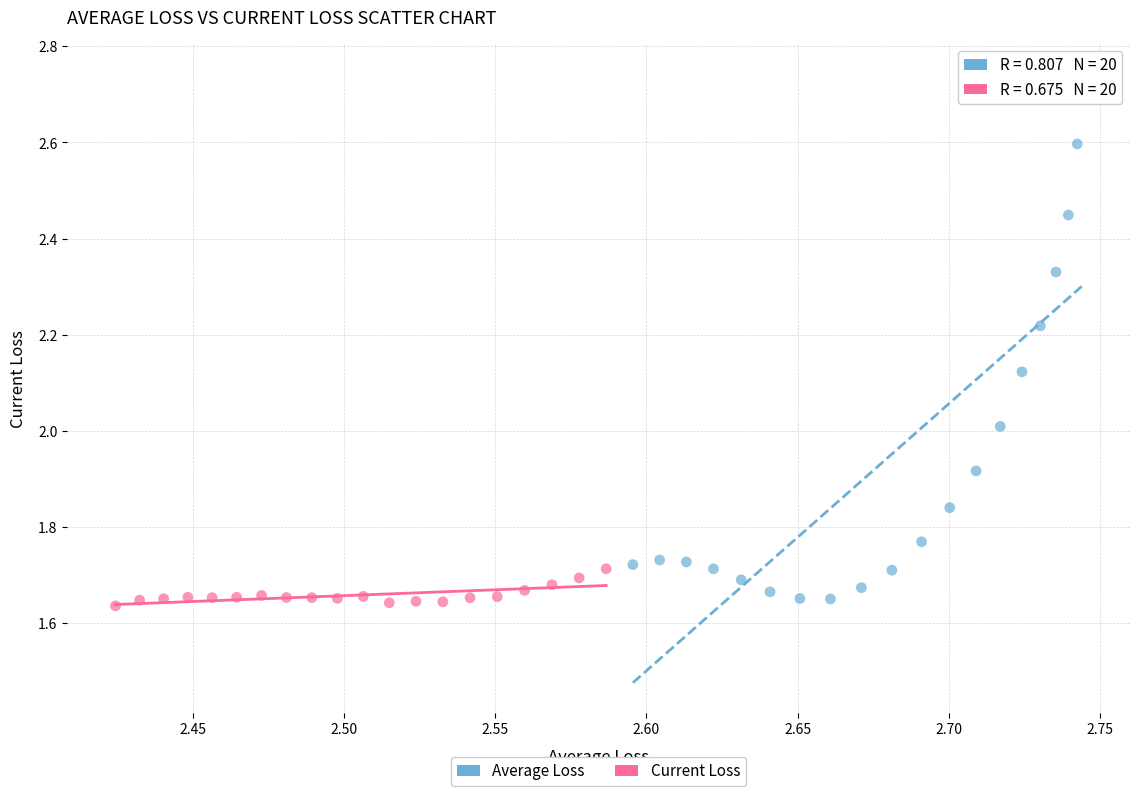

Which series contains the highest Y value?

Average Loss